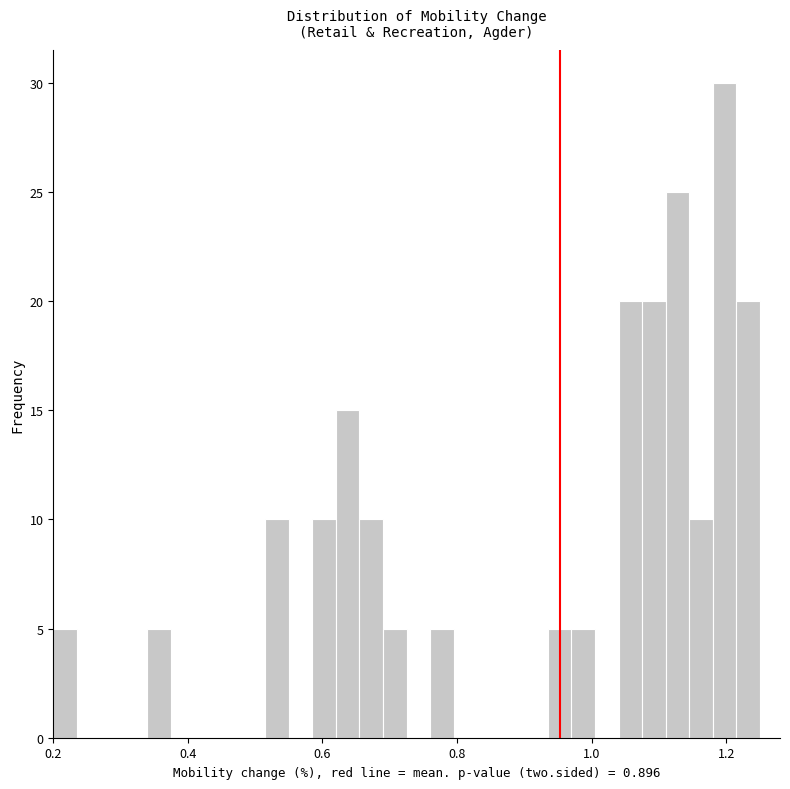

Around what value on the x-axis is the tallest bar? Give the approximate position of its centre, as read against the axis.

1.20